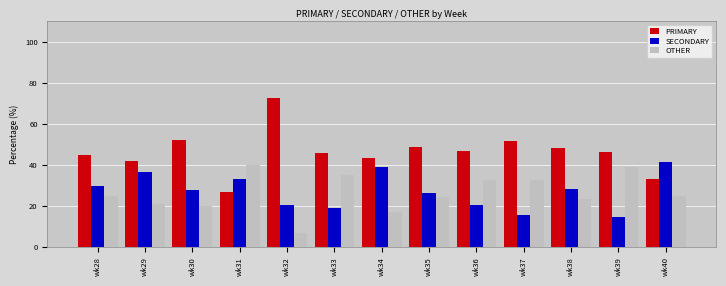

How many distinct data groups are displayed?

3